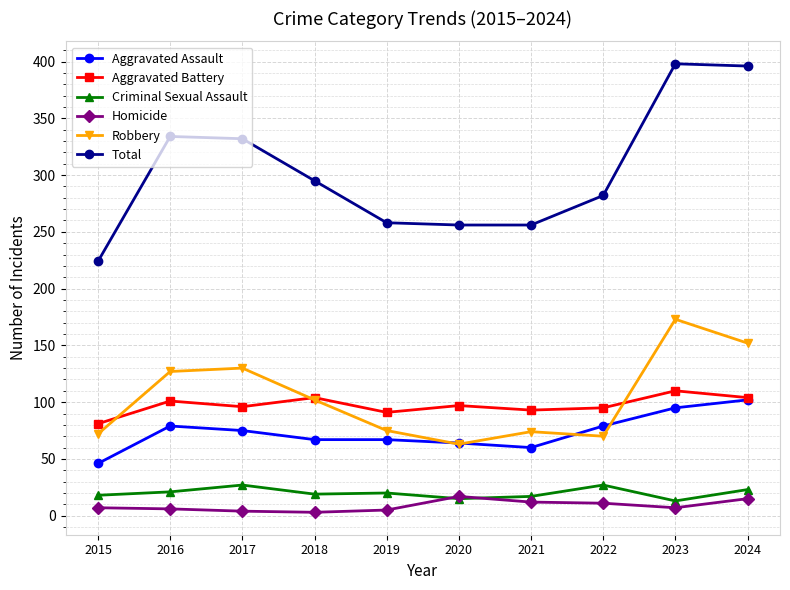

The value of Robbery at 2022 is 109. True or false?

False